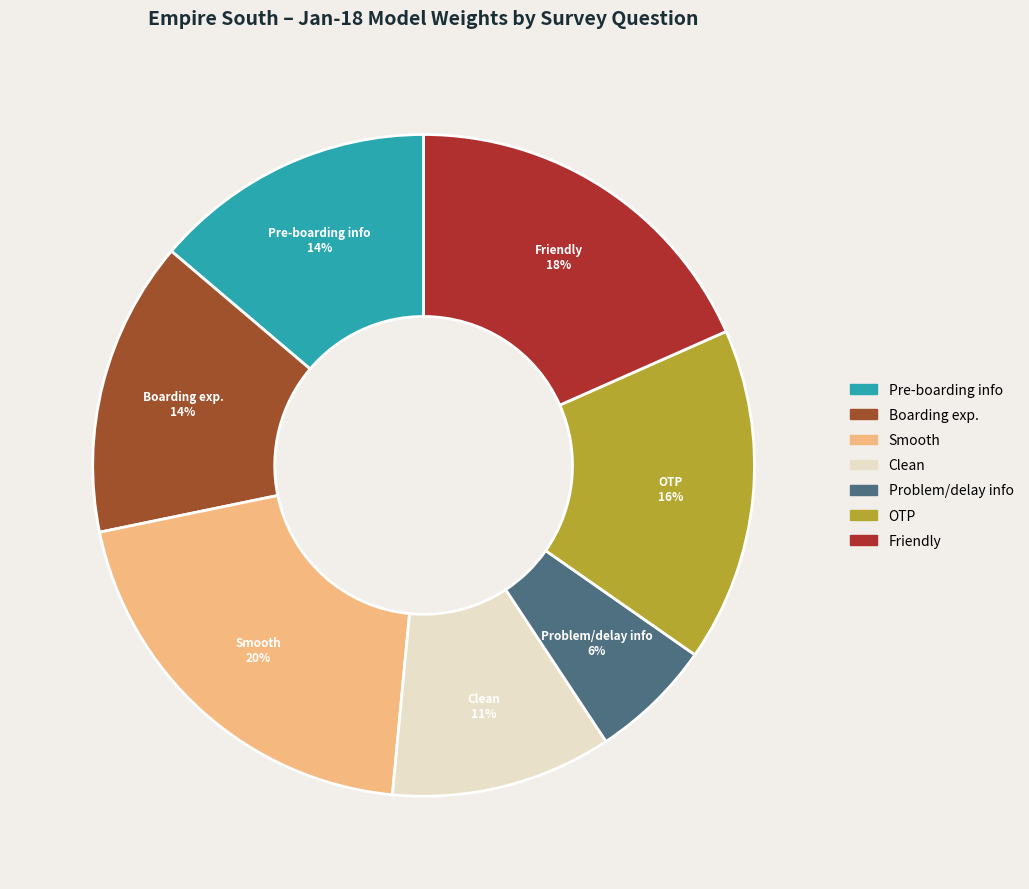

The Friendly slice represents 4% of the pie. True or false?

False